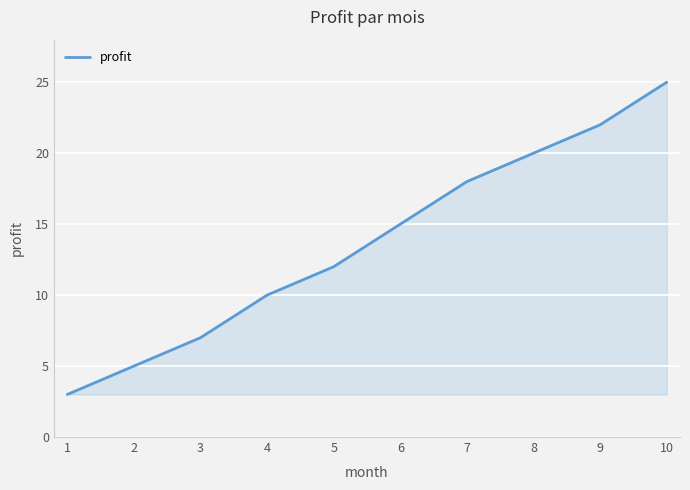

How many lines are shown in the chart?

1